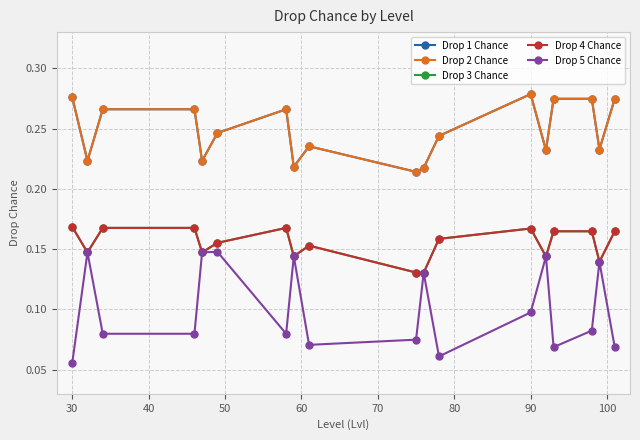

How many interior local valleys does the Drop 4 Chance series have?

6